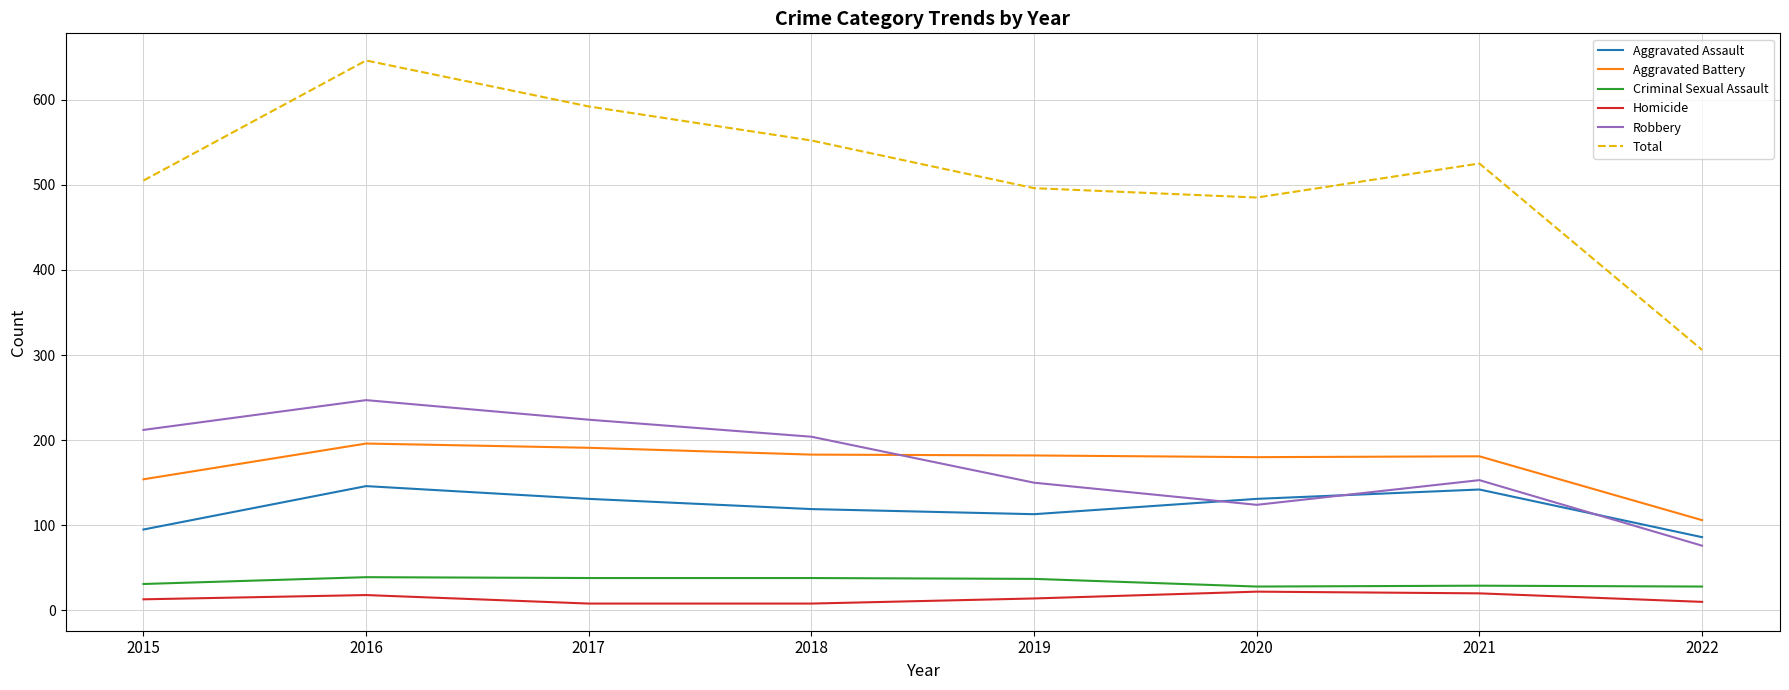

What is the difference between the Aggravated Battery values at 2018 and 2020?

3